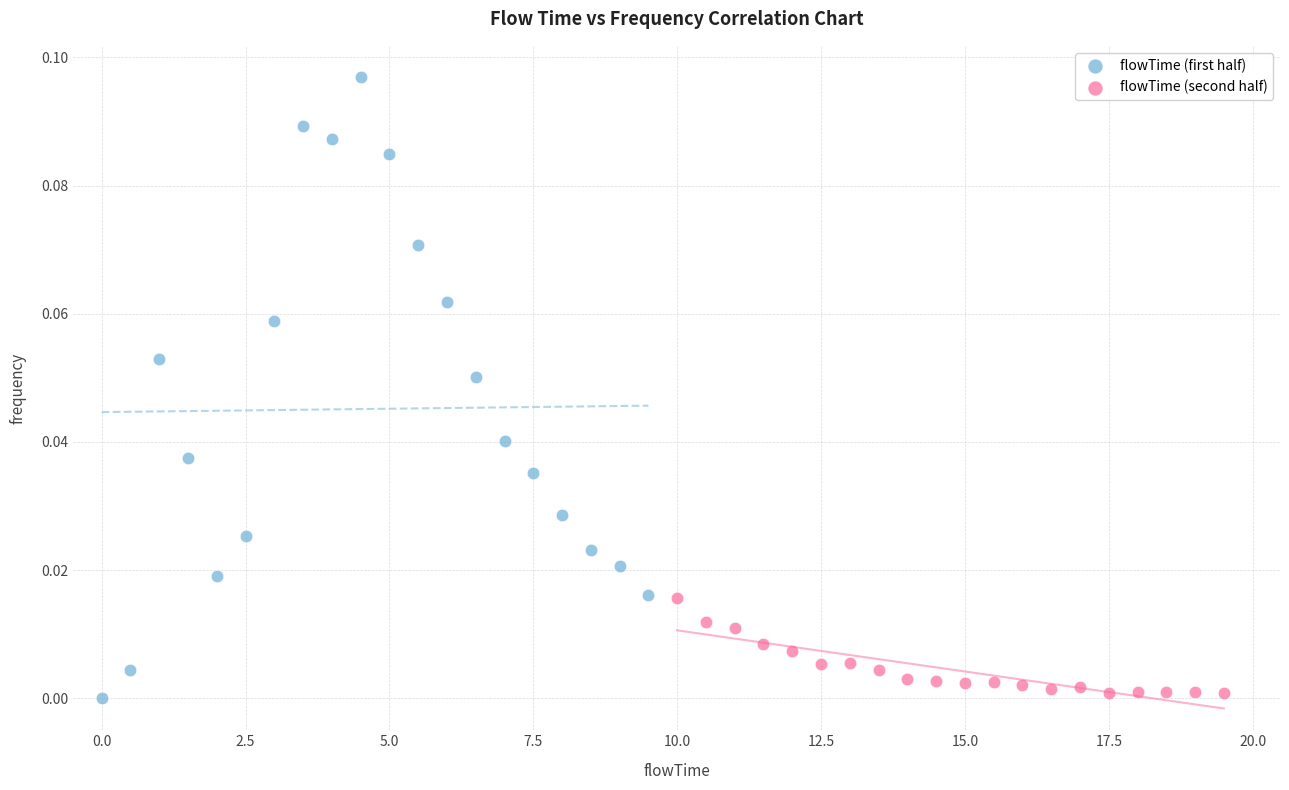

Which series contains the highest Y value?

flowTime (first half)